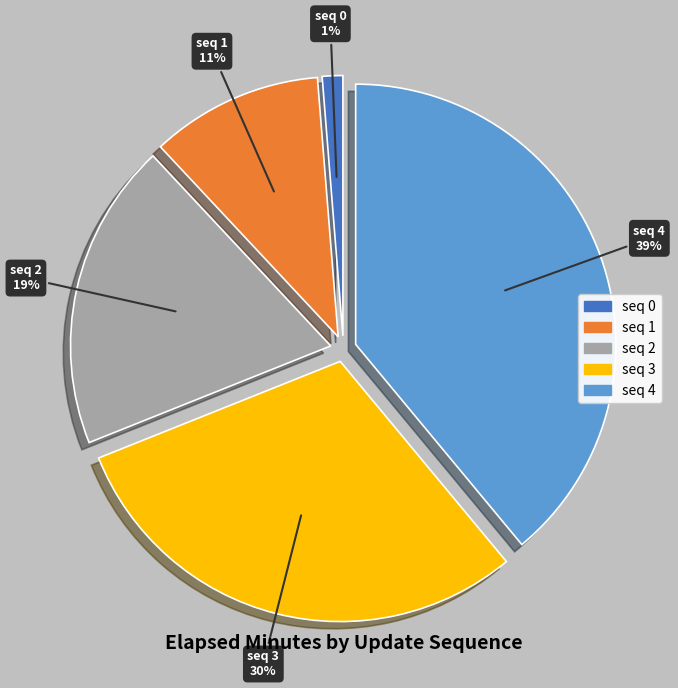

What is the ratio of the value at seq 3 to the value at seq 4?

0.8